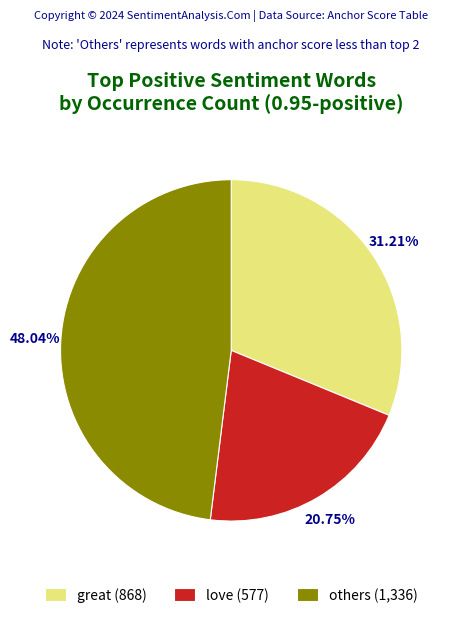

Is there a majority slice in this chart?

No